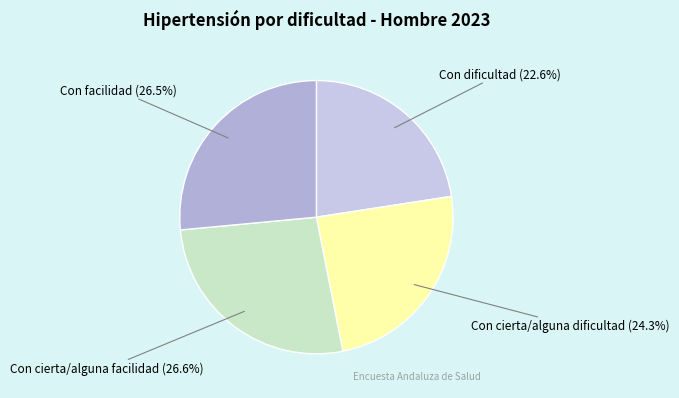

Which slice is the smallest?

Con dificultad